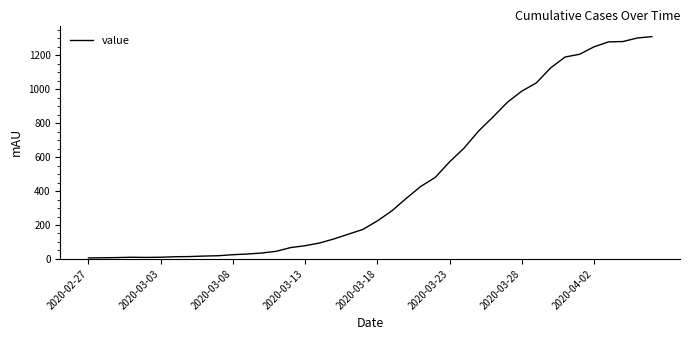

What is the difference between the maximum and minimum values?

1304